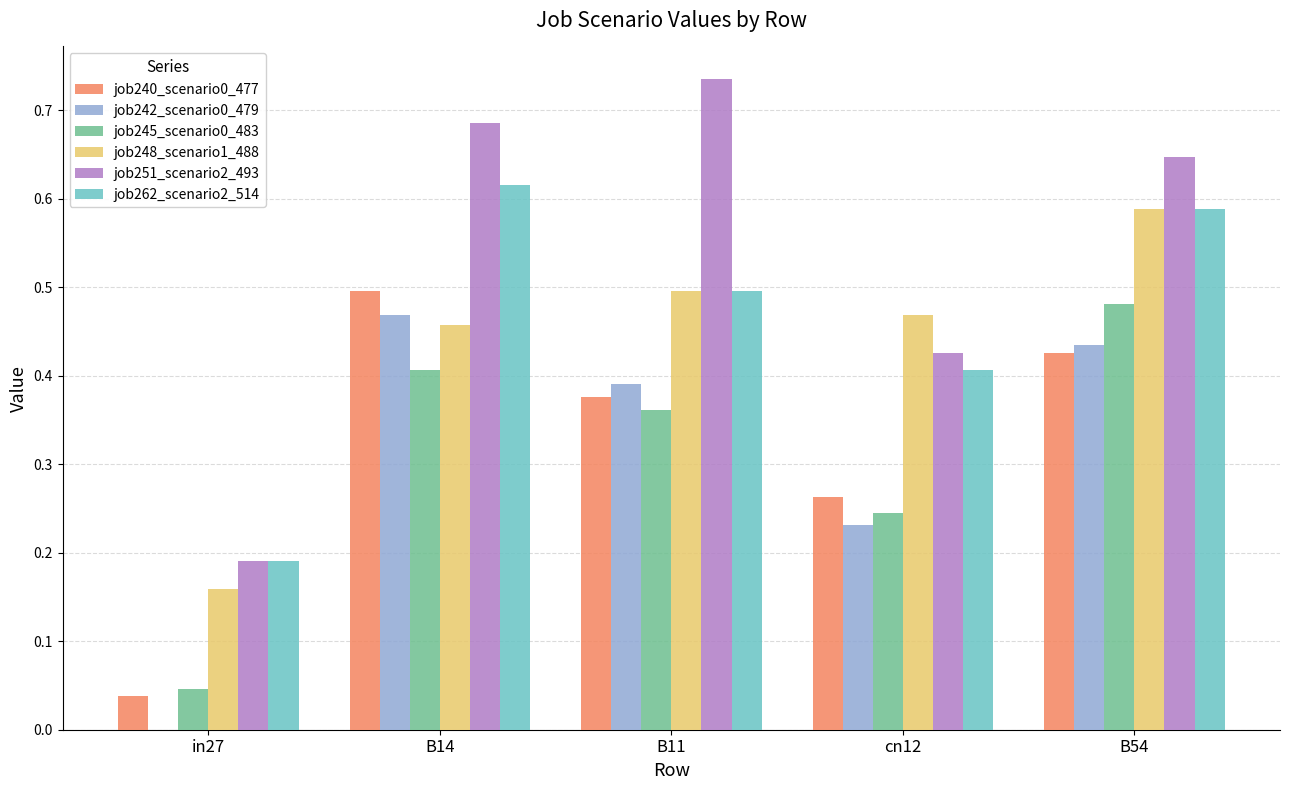

How many groups of bars are there?

5